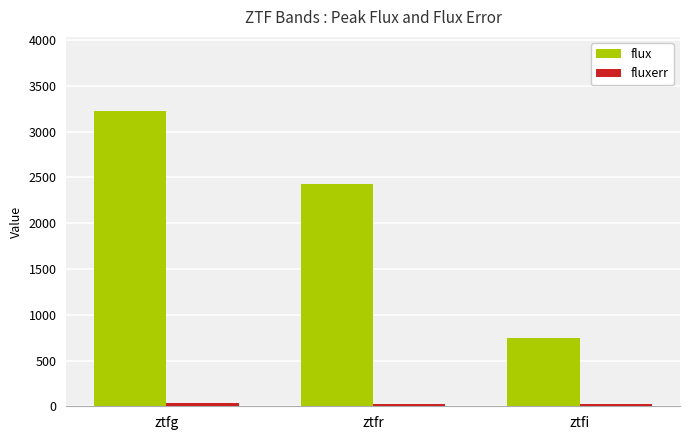

What is the value of the flux bar at the 1st from the left?

3228.2